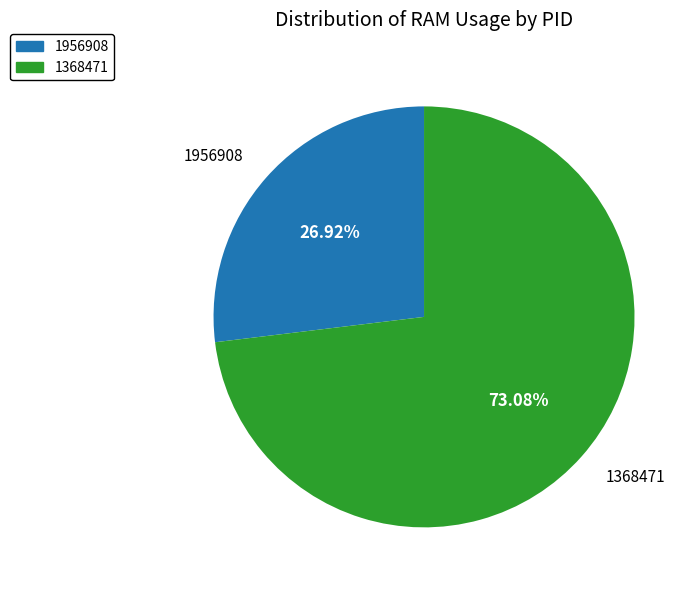

Is there any slice that represents more than half of the pie?

Yes